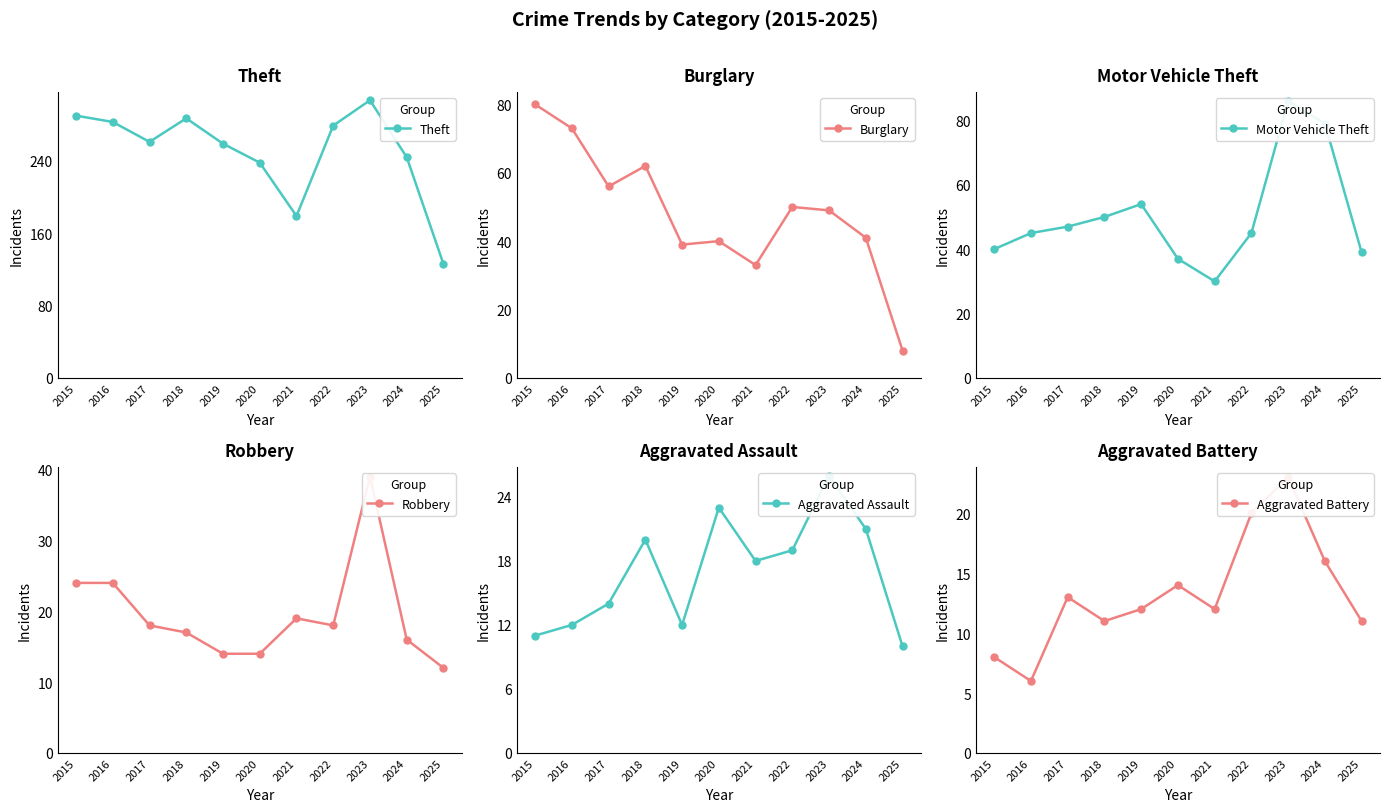

The value of Motor Vehicle Theft at 2015 is 40. True or false?

True